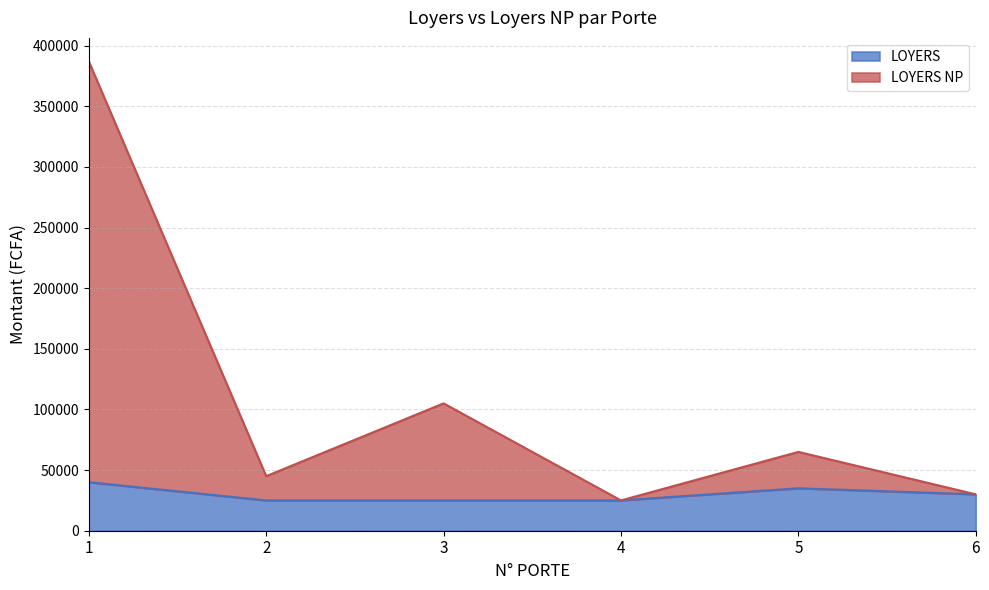

What is the difference between the LOYERS NP values at 1 and 2?

342000